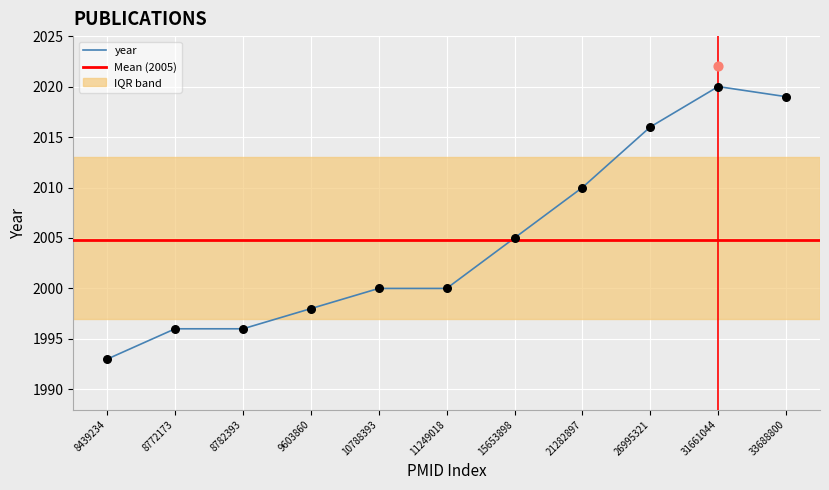

Which has a higher value, 31661044 or 8439234?

31661044